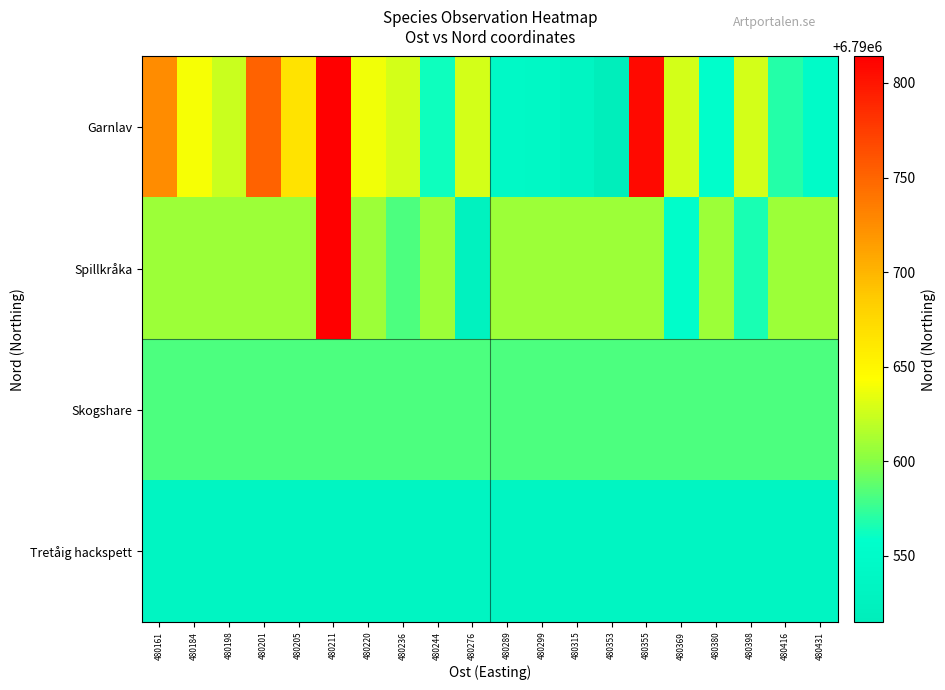

Rank the series by their maximum value, from lowest to highest.

Tretåig hackspett, Skogshare, Garnlav, Spillkråka